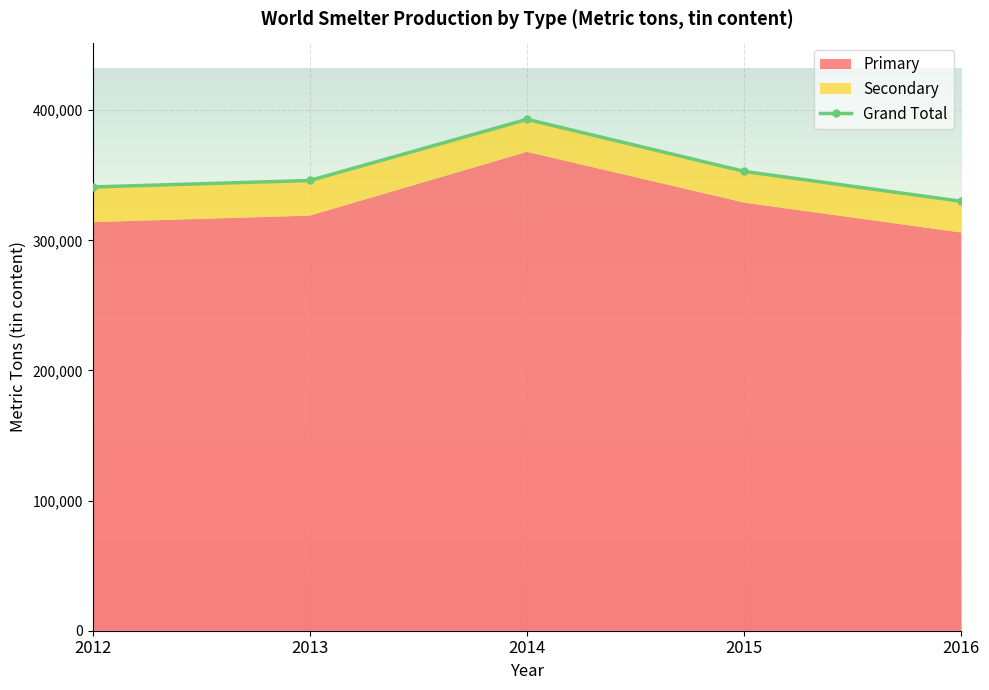

At which label is the value closest to 361500?

2015